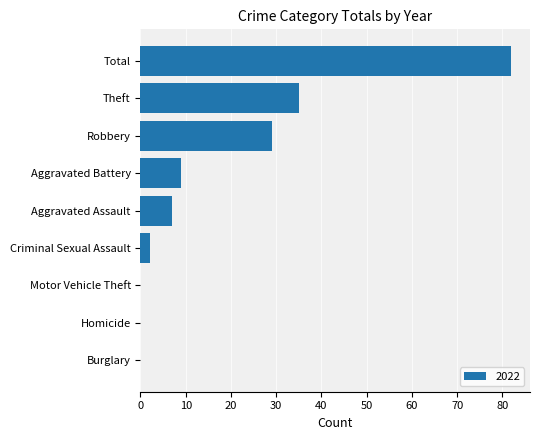

Reading bottom to top, transcribe all the data shown in this chart.

Burglary=0	Homicide=0	Motor Vehicle Theft=0	Criminal Sexual Assault=2	Aggravated Assault=7	Aggravated Battery=9	Robbery=29	Theft=35	Total=82